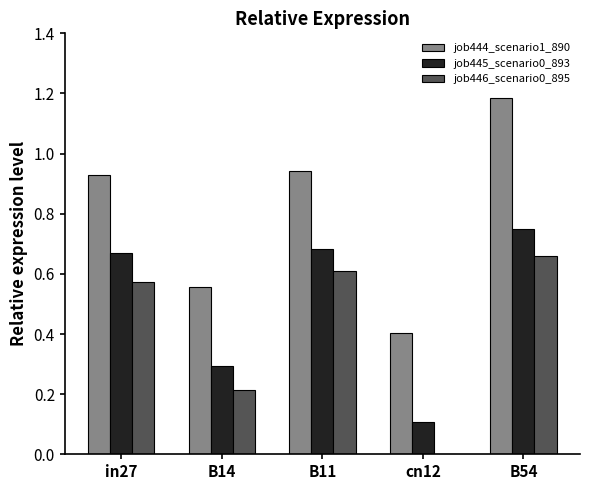

At which category does the chart reach its peak across all series?

B54